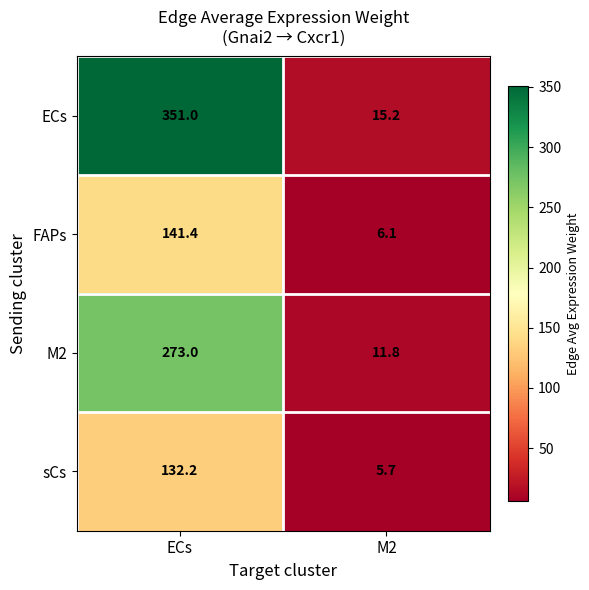

List the series in order of their peak value, lowest first.

sCs, FAPs, M2, ECs